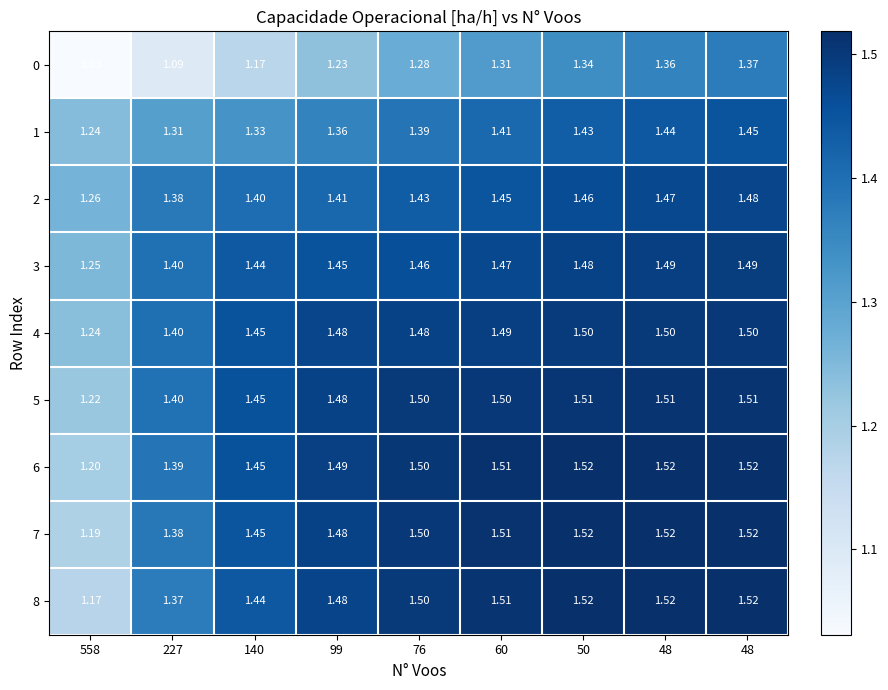

What is the minimum value shown in the chart?

1.0